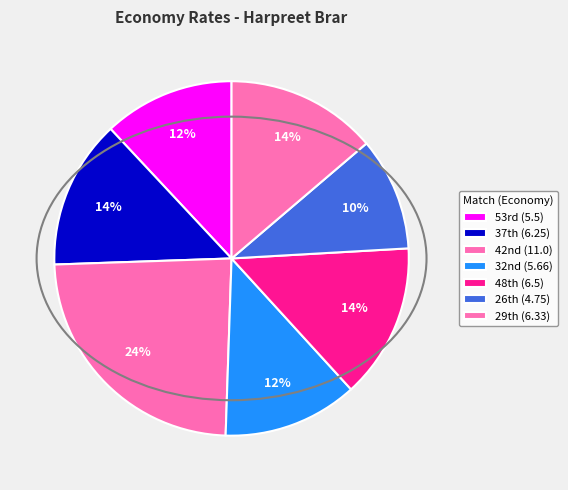

Rank the categories by value from highest to lowest.

42nd, 48th, 29th, 37th, 32nd, 53rd, 26th